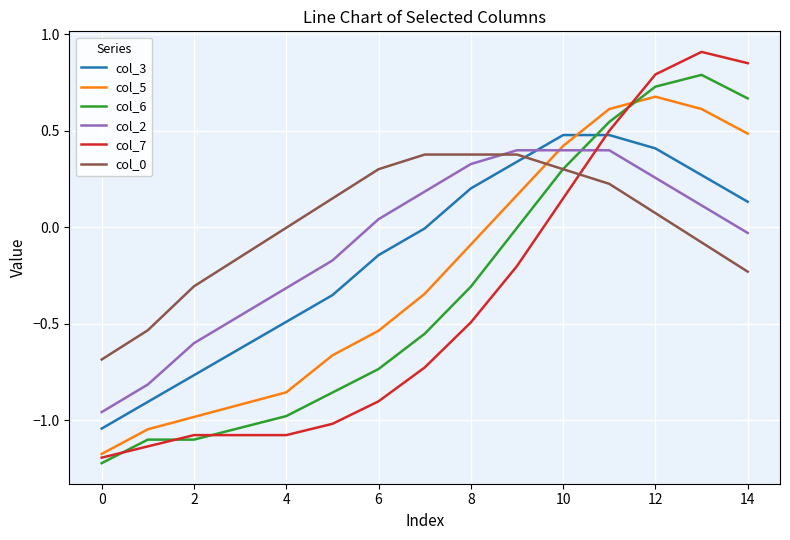

What is the highest value of the col_2 series?

0.4